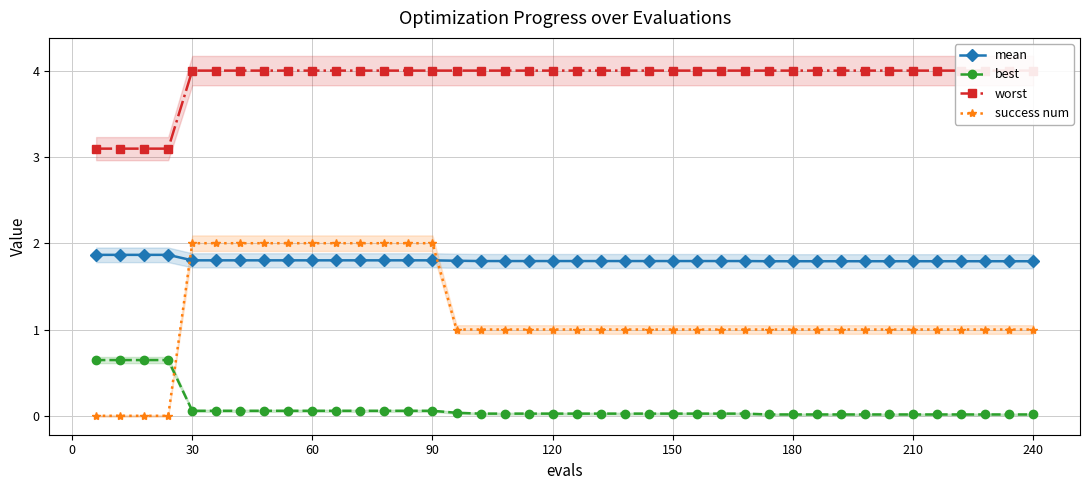

Reading left to right, list all the values displayed in this chart.

mean: 1.9	1.9	1.9	1.9	1.8	1.8	1.8	1.8	1.8	1.8	1.8	1.8	1.8	1.8	1.8	1.8	1.8	1.8	1.8	1.8	1.8	1.8	1.8	1.8	1.8	1.8	1.8	1.8	1.8	1.8	1.8	1.8	1.8	1.8	1.8	1.8	1.8	1.8	1.8	1.8
best: 0.6	0.6	0.6	0.6	0.1	0.1	0.1	0.1	0.1	0.1	0.1	0.1	0.1	0.1	0.1	0.0	0.0	0.0	0.0	0.0	0.0	0.0	0.0	0.0	0.0	0.0	0.0	0.0	0.0	0.0	0.0	0.0	0.0	0.0	0.0	0.0	0.0	0.0	0.0	0.0
worst: 3.1	3.1	3.1	3.1	4.0	4.0	4.0	4.0	4.0	4.0	4.0	4.0	4.0	4.0	4.0	4.0	4.0	4.0	4.0	4.0	4.0	4.0	4.0	4.0	4.0	4.0	4.0	4.0	4.0	4.0	4.0	4.0	4.0	4.0	4.0	4.0	4.0	4.0	4.0	4.0
success num: 0.0	0.0	0.0	0.0	2.0	2.0	2.0	2.0	2.0	2.0	2.0	2.0	2.0	2.0	2.0	1.0	1.0	1.0	1.0	1.0	1.0	1.0	1.0	1.0	1.0	1.0	1.0	1.0	1.0	1.0	1.0	1.0	1.0	1.0	1.0	1.0	1.0	1.0	1.0	1.0